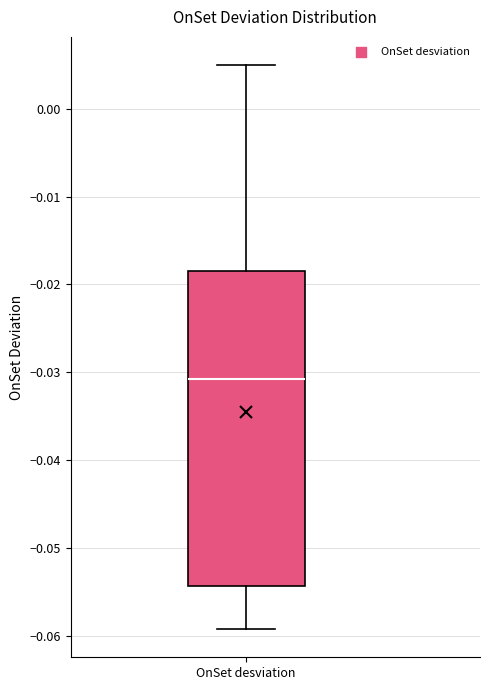

Read this box plot against the y-axis: the position of the median line, the range covered by the box, and the ends of both whiskers. The values are not printed on the chart, so give them approximately, as read against the axis.

median -0.031, box -0.054 to -0.018, whiskers -0.059 to 0.005